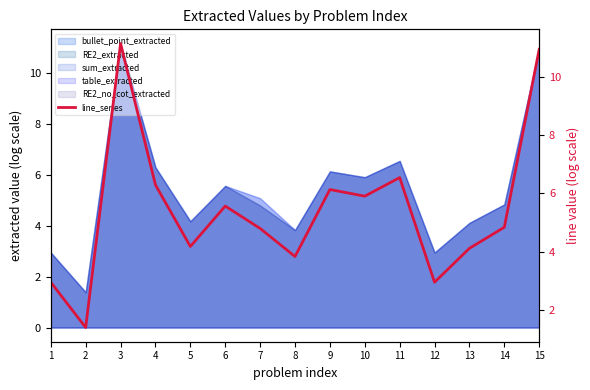

List the labels in order of value, largest first.

3, 15, 11, 4, 9, 10, 6, 14, 7, 5, 13, 8, 1, 12, 2